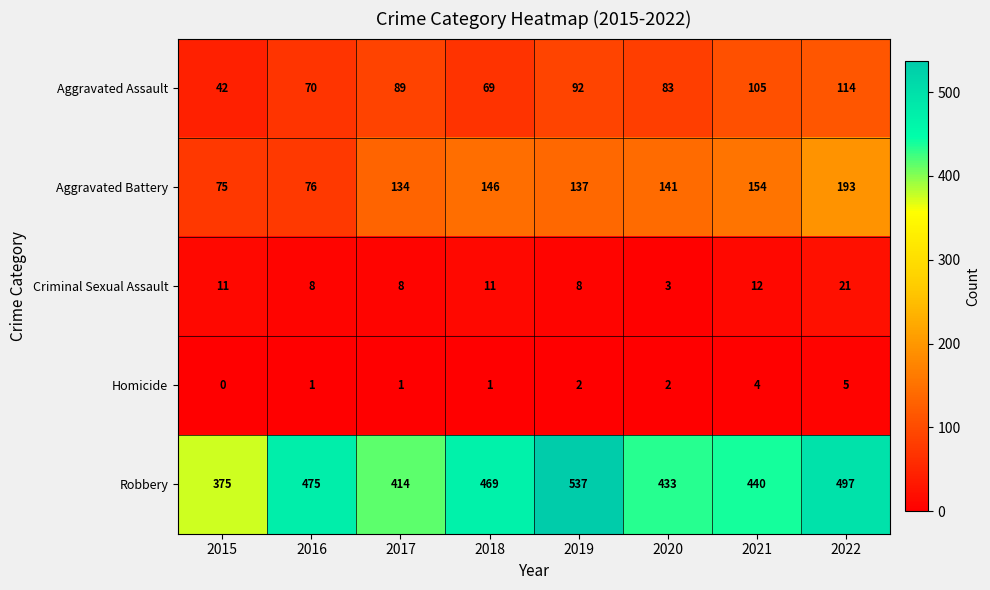

How many data points does each series have?

8